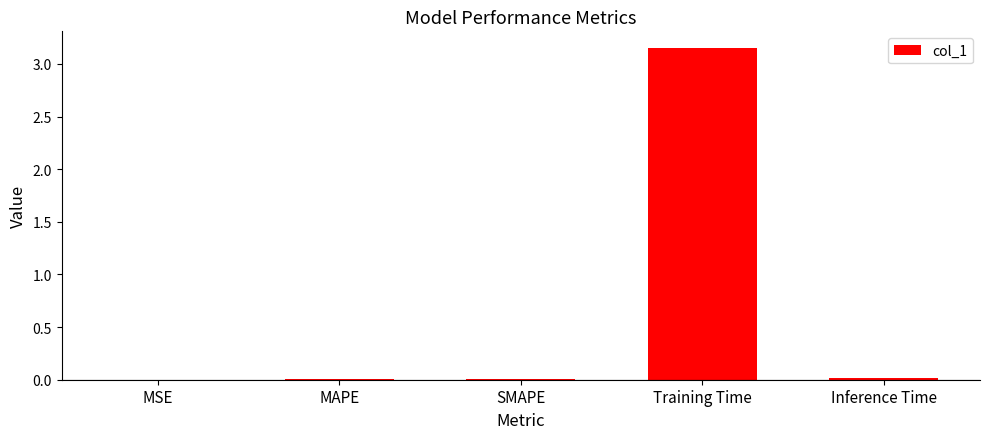

Which has a higher value, Training Time or MAPE?

Training Time